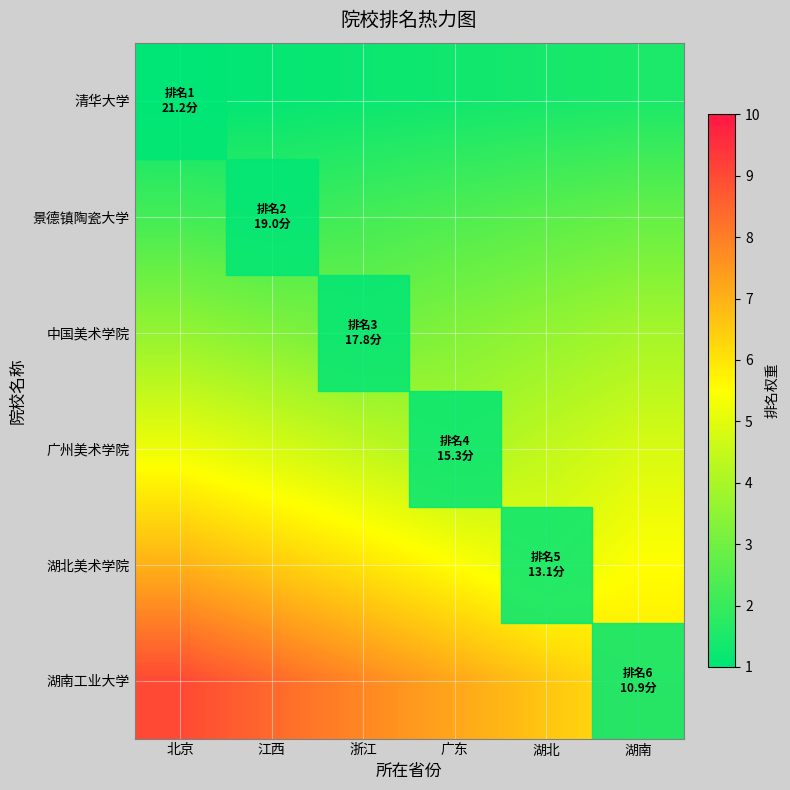

Which series changed the most between 北京 and 广东?

湖南工业大学